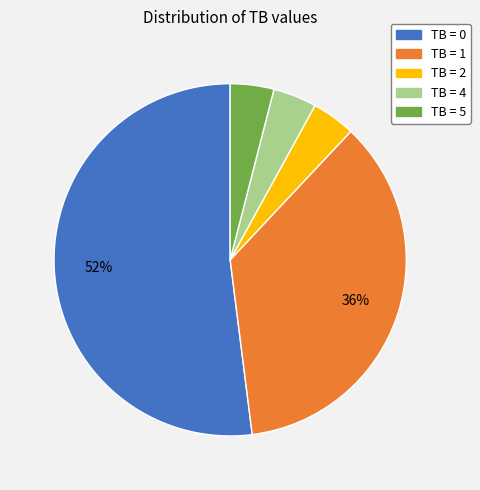

Which category has the biggest portion of the pie?

TB = 0